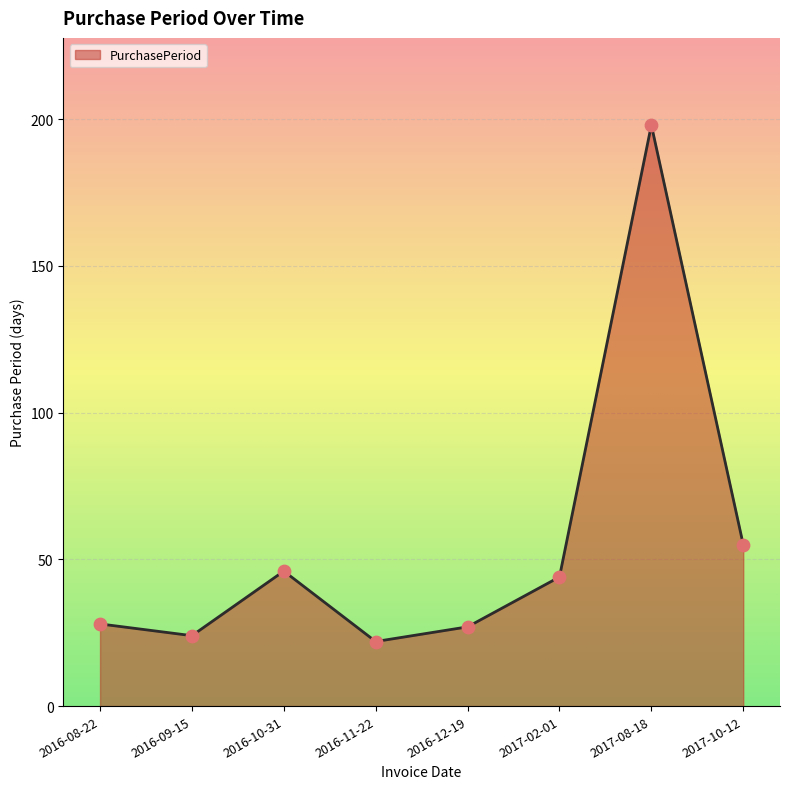

Approximately how many times larger is the value at 2016-12-19 compared to 2016-10-31?

0.6